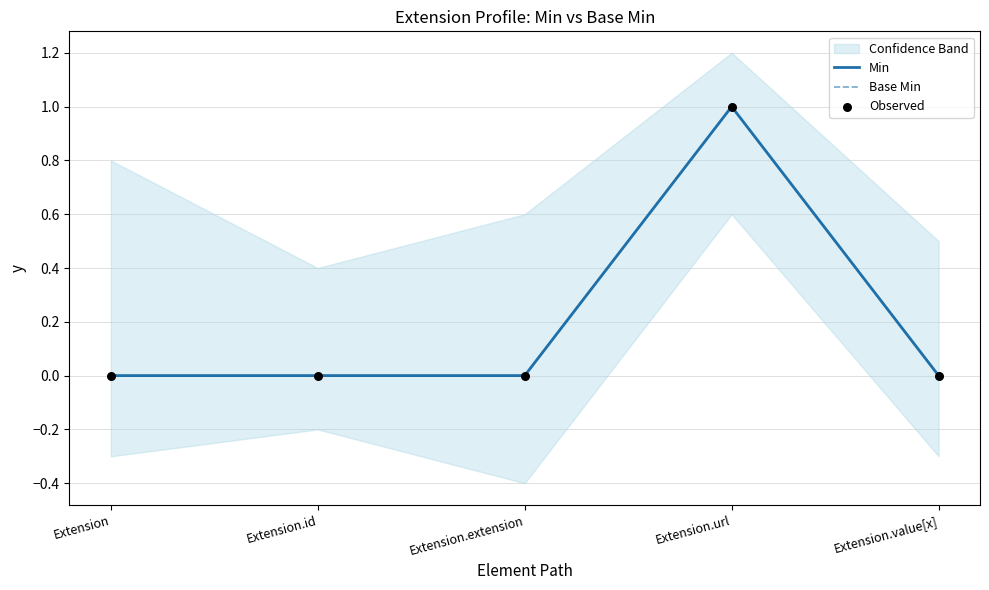

At which category is the sum across all series the highest?

Extension.url